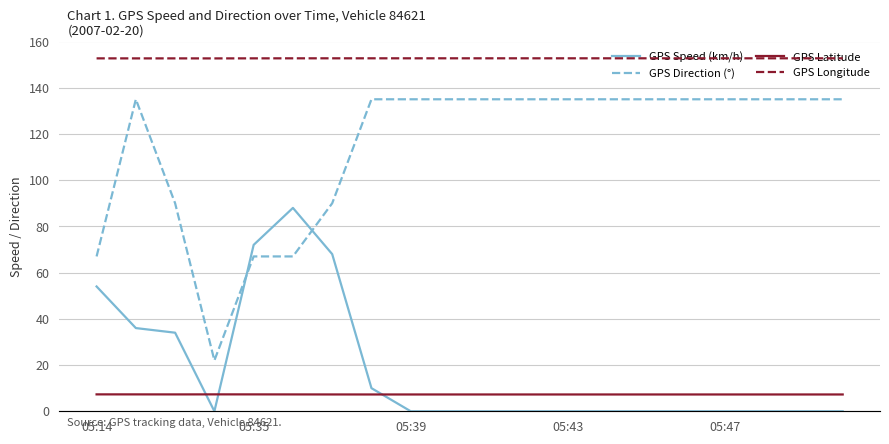

Which series ends up on top after the final intersection of GPS Speed (km/h) and GPS Direction (°)?

GPS Direction (°)